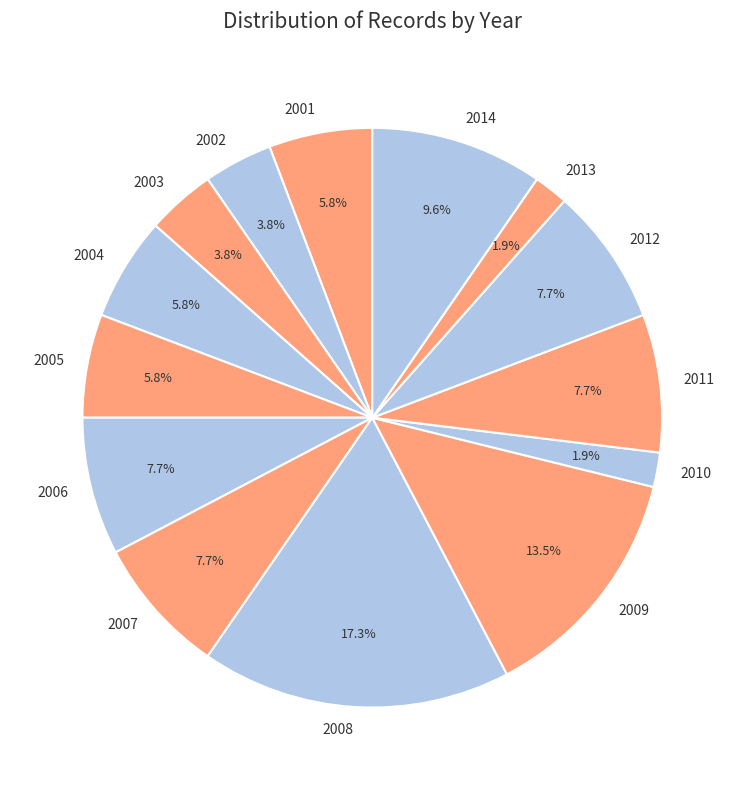

Does any single category account for the majority?

No